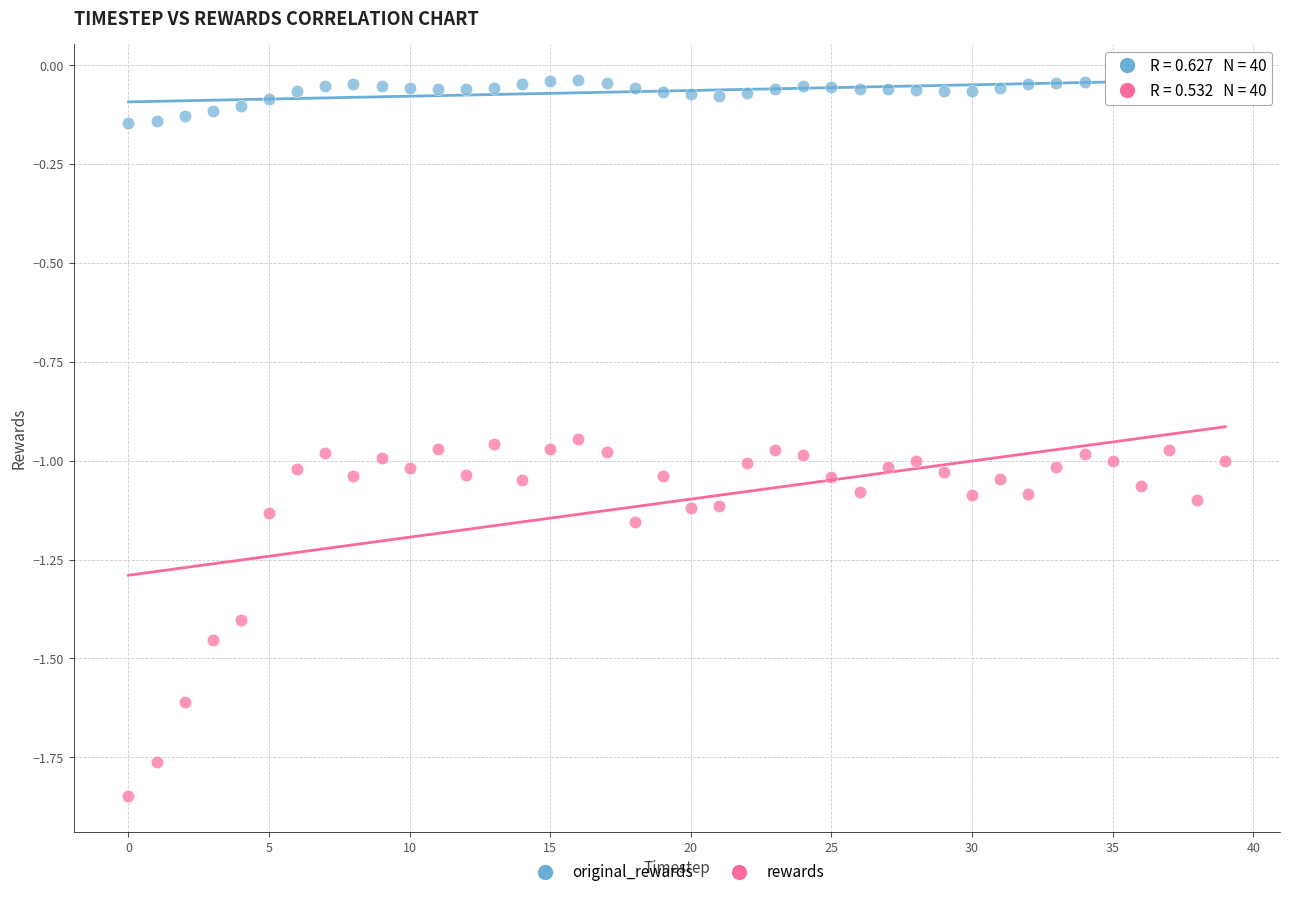

What are all the series names shown in the legend?

original_rewards, rewards